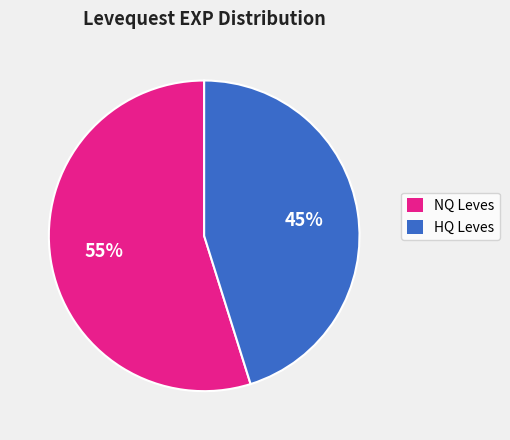

To the nearest percent, what is the difference between the largest and smallest slice percentages?

10%